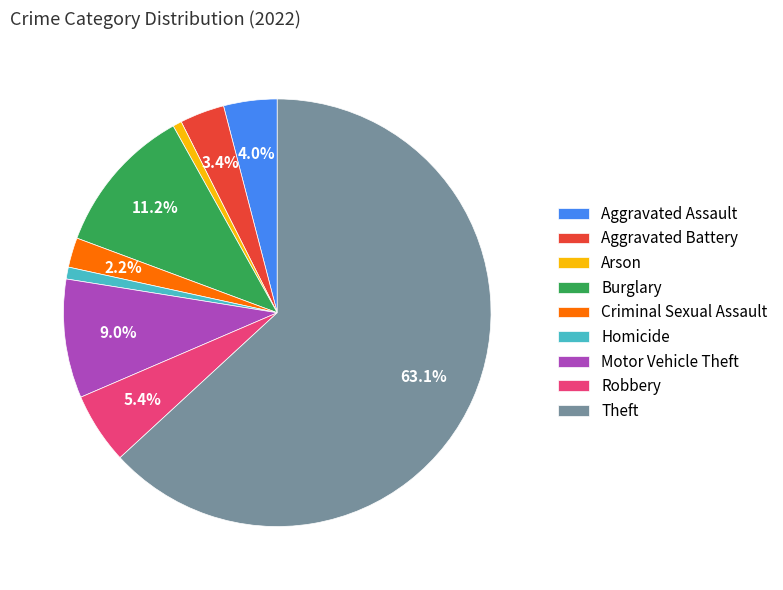

To the nearest percent, what is the difference between the Aggravated Battery and Motor Vehicle Theft slice percentages?

6%